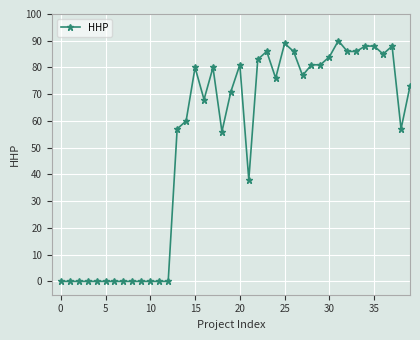

What is the value of the 14th point from the left?

57